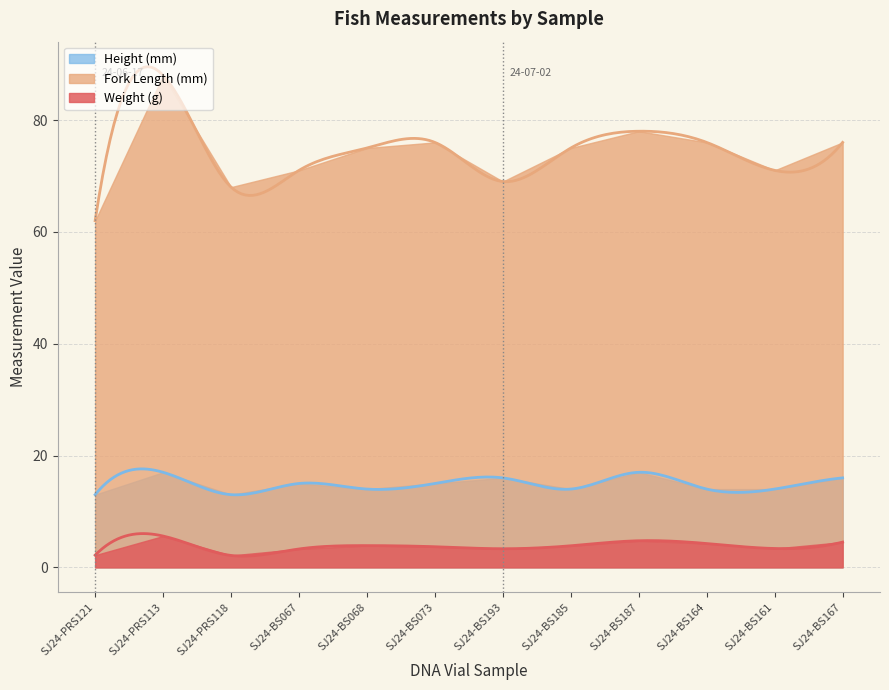

How many lines are shown in the chart?

3